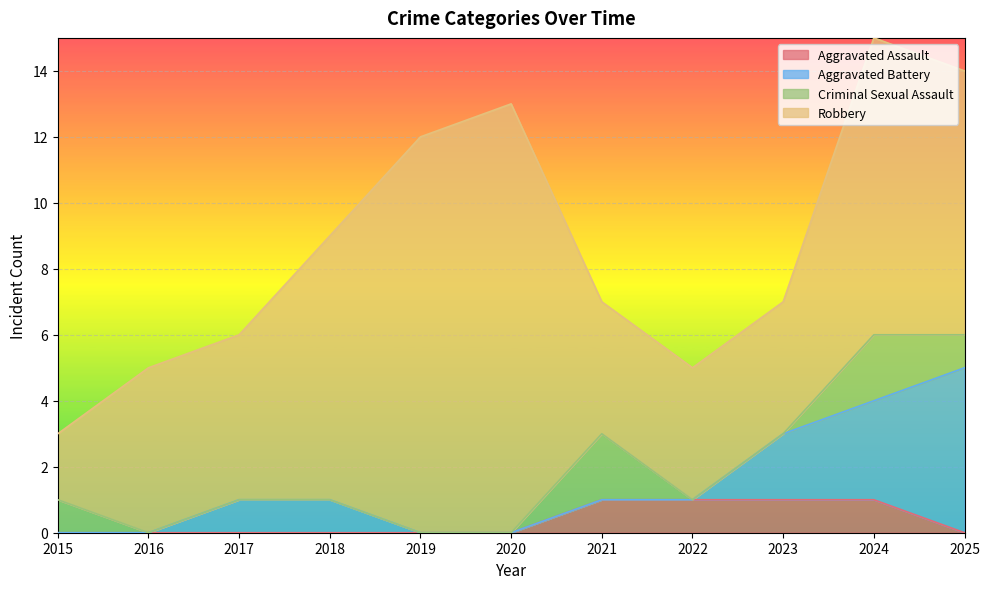

Is the value of Criminal Sexual Assault at 2021 greater than the value of Aggravated Assault at 2023?

Yes